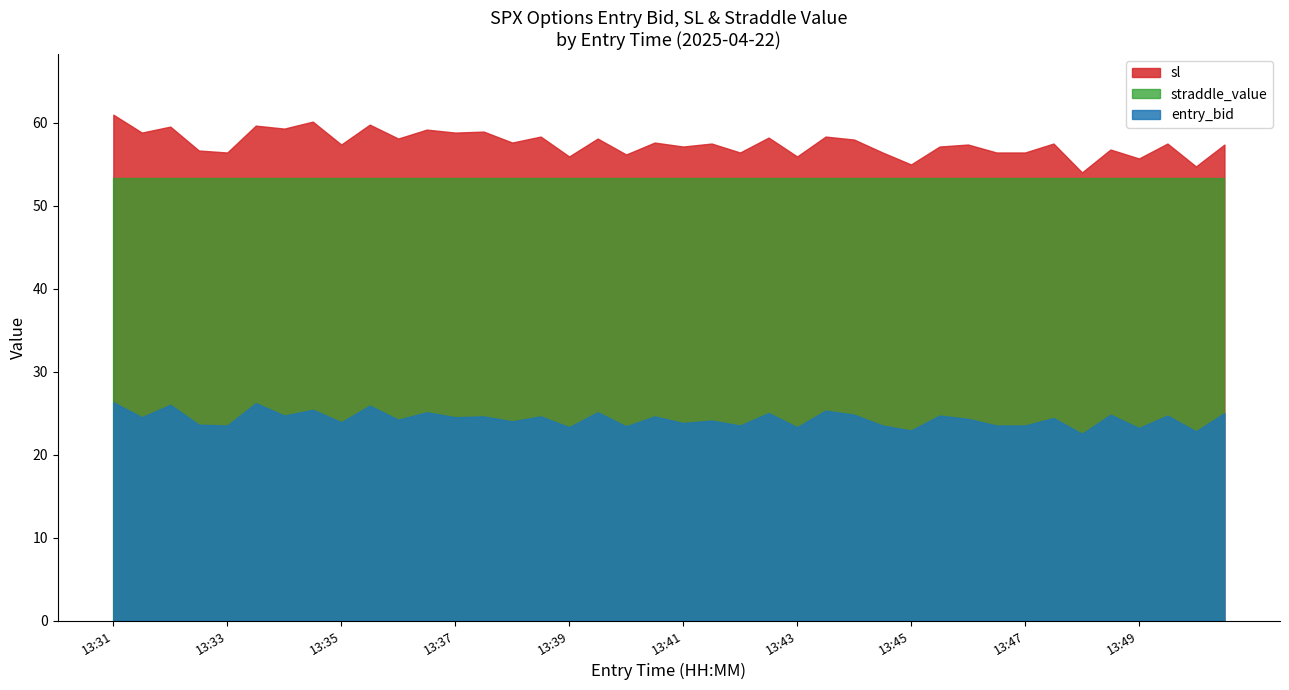

The entry_bid series shows 24.6 at 13:39. True or false?

True